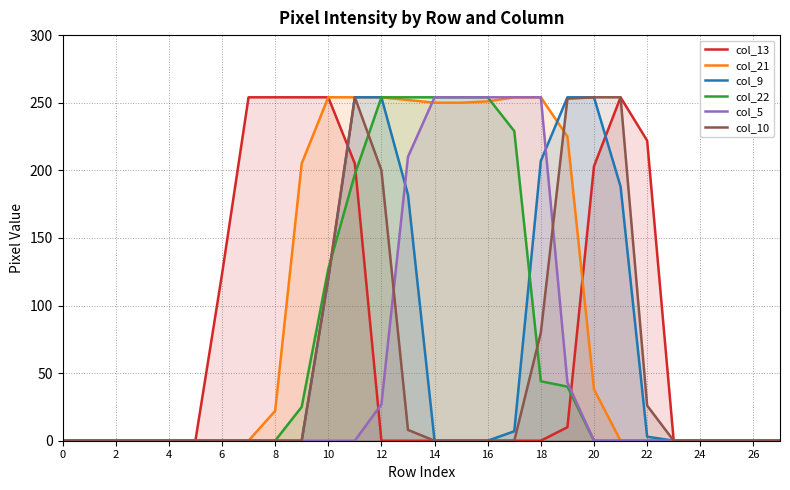

The value of col_21 at 10 is 420. True or false?

False